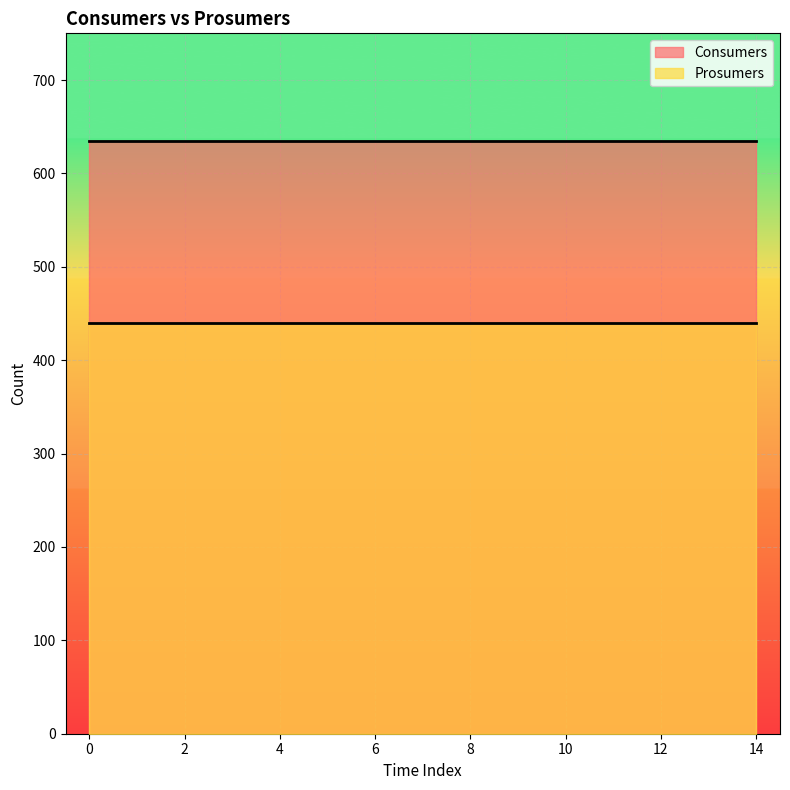

What are all the series names shown in the legend?

Consumers, Prosumers